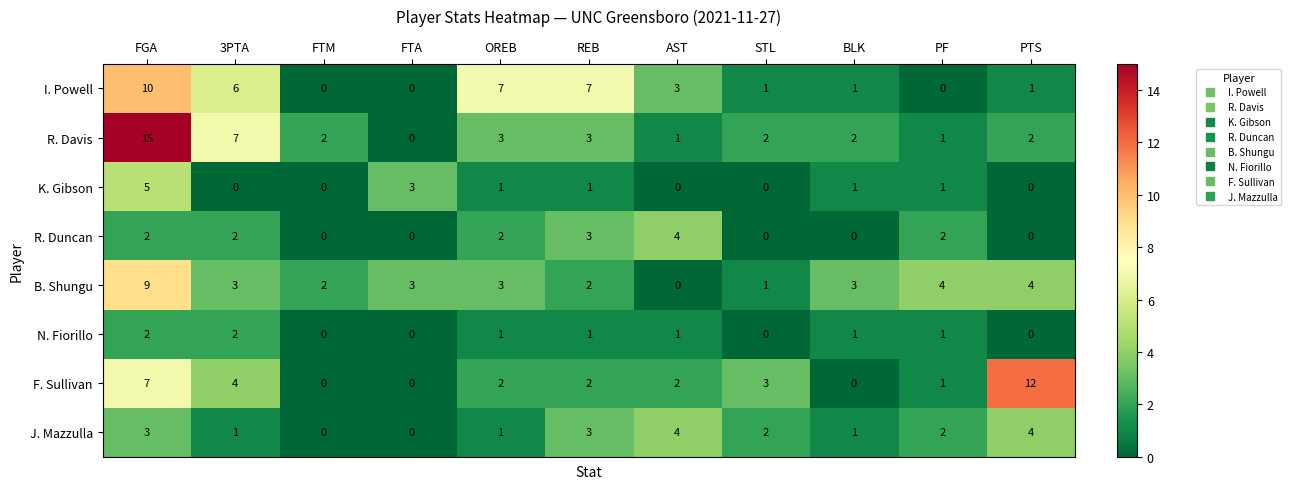

What is the sum of all R. Duncan values?

15